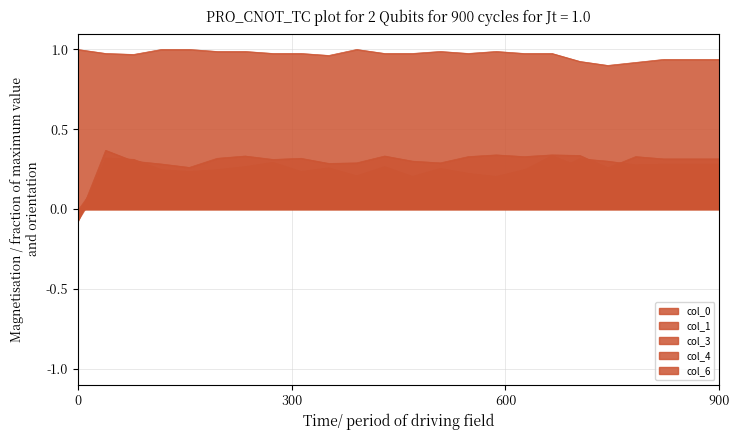

How many lines are shown in the chart?

5